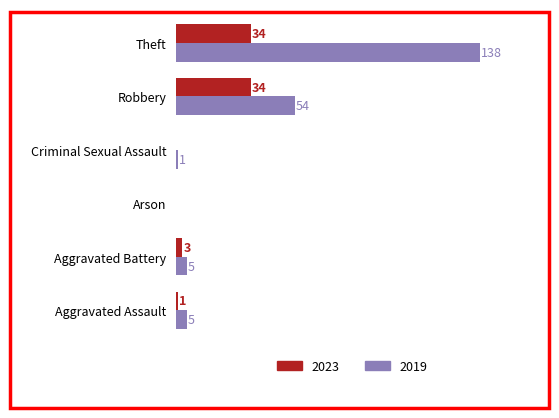

Is the value of 2023 at Aggravated Battery greater than the value of 2019 at Arson?

Yes